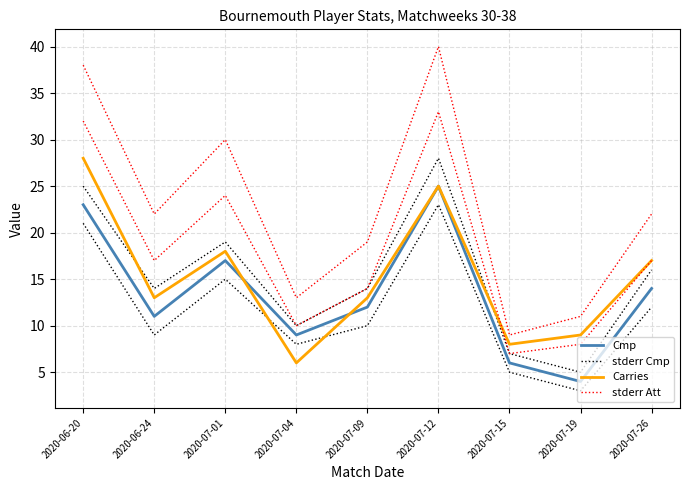

Reading left to right, extract all data points from this chart.

Cmp: 2020-06-20=23	2020-06-24=11	2020-07-01=17	2020-07-04=9	2020-07-09=12	2020-07-12=25	2020-07-15=6	2020-07-19=4	2020-07-26=14
stderr Cmp: 2020-06-20=25	2020-06-24=14	2020-07-01=19	2020-07-04=10	2020-07-09=14	2020-07-12=28	2020-07-15=7	2020-07-19=5	2020-07-26=16
Carries: 2020-06-20=28	2020-06-24=13	2020-07-01=18	2020-07-04=6	2020-07-09=13	2020-07-12=25	2020-07-15=8	2020-07-19=9	2020-07-26=17
stderr Att: 2020-06-20=38	2020-06-24=22	2020-07-01=30	2020-07-04=13	2020-07-09=19	2020-07-12=40	2020-07-15=9	2020-07-19=11	2020-07-26=22